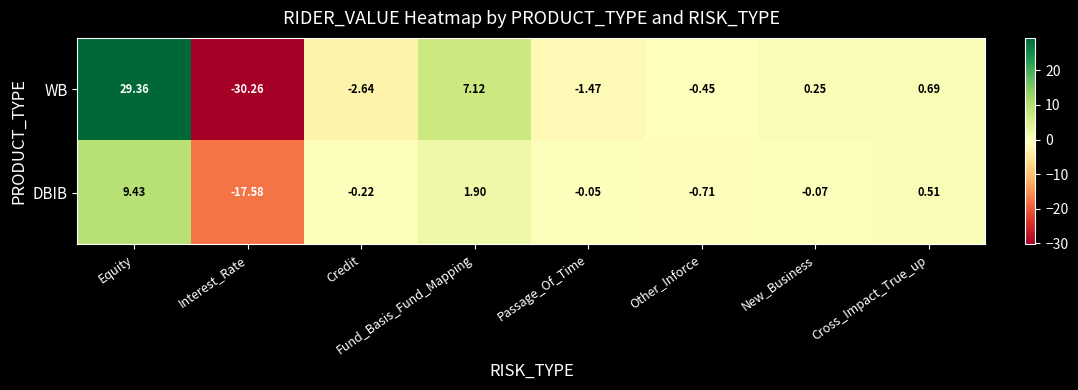

At which label does WB reach its peak?

Equity